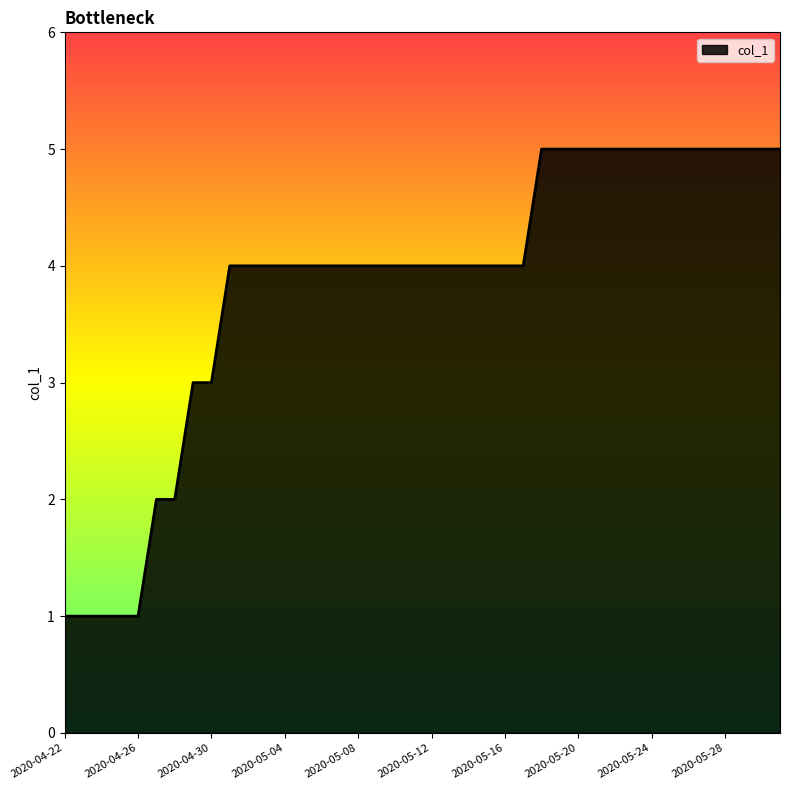

What is the greatest value displayed?

5